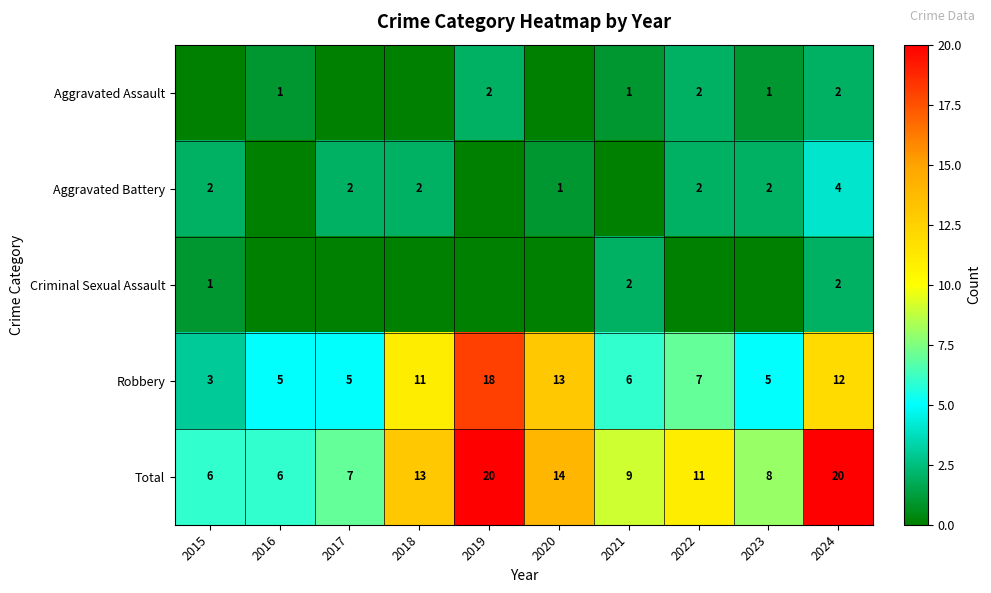

What is the maximum value for Total?

20